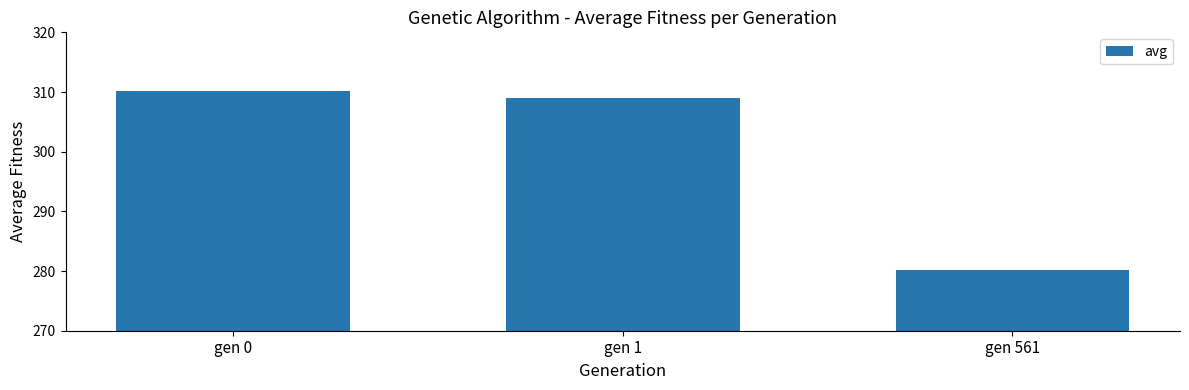

How many categories are shown in the chart?

3